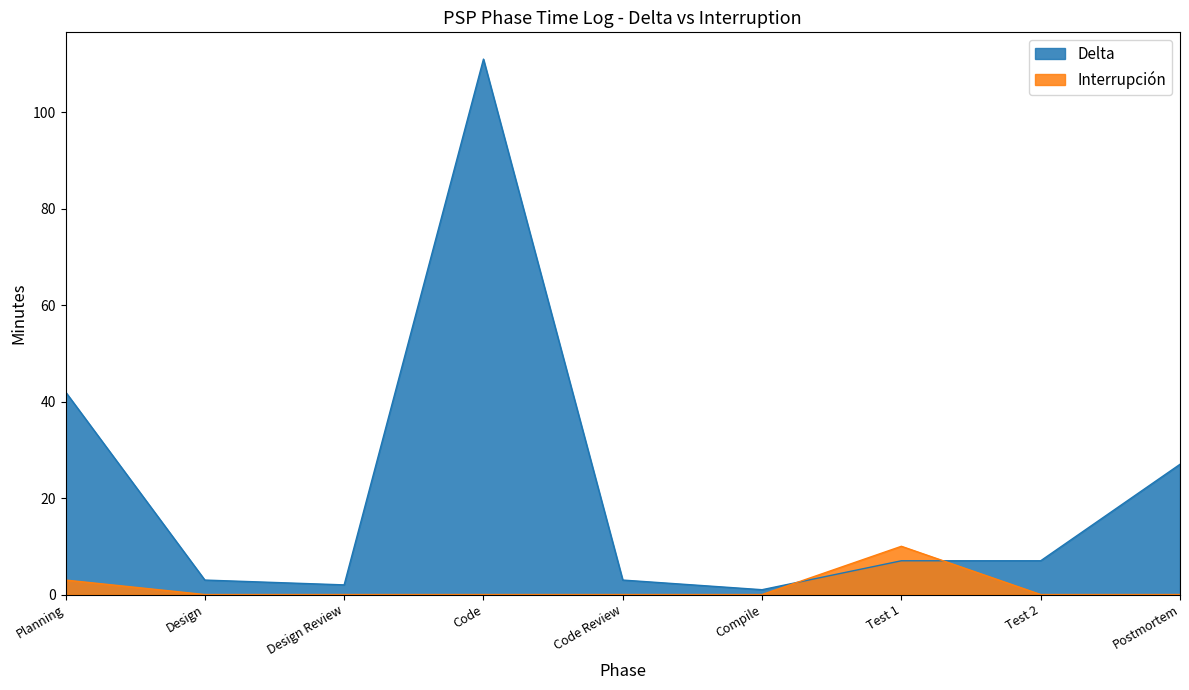

How many interior local peaks does the Interrupción series have?

1